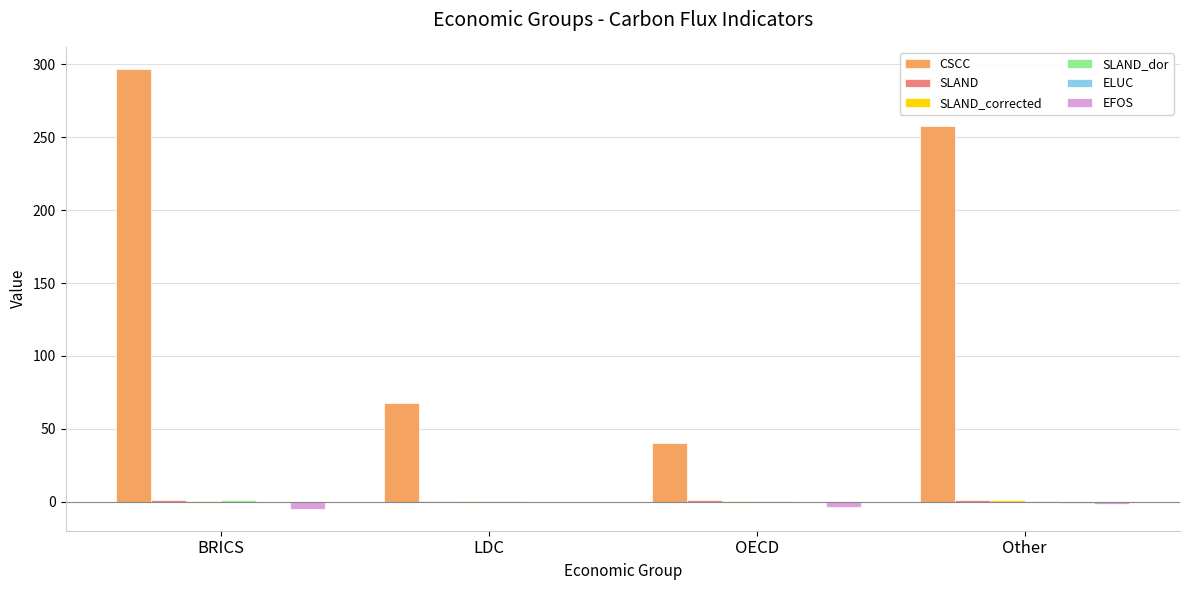

Between BRICS and LDC, which series saw the biggest shift?

CSCC